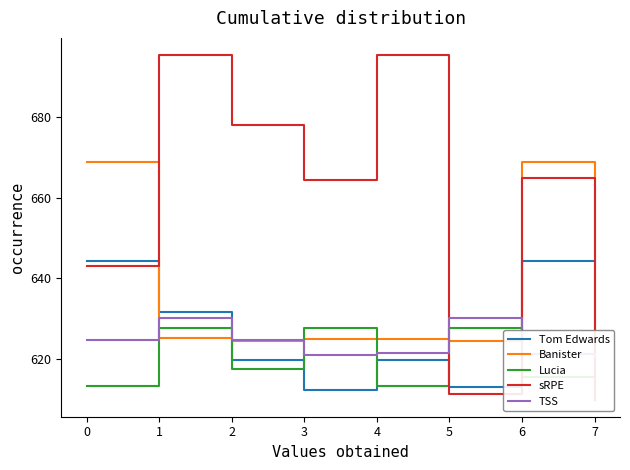

Which series changed the most between 5 and 7?

Tom Edwards